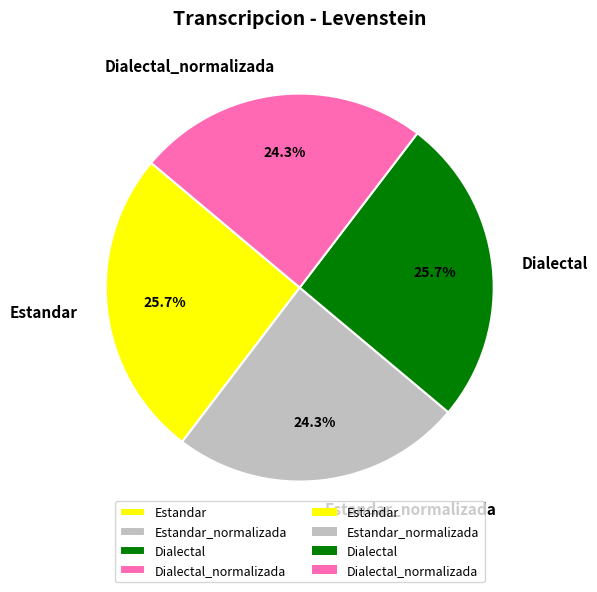

Is Estandar the majority of the pie?

No